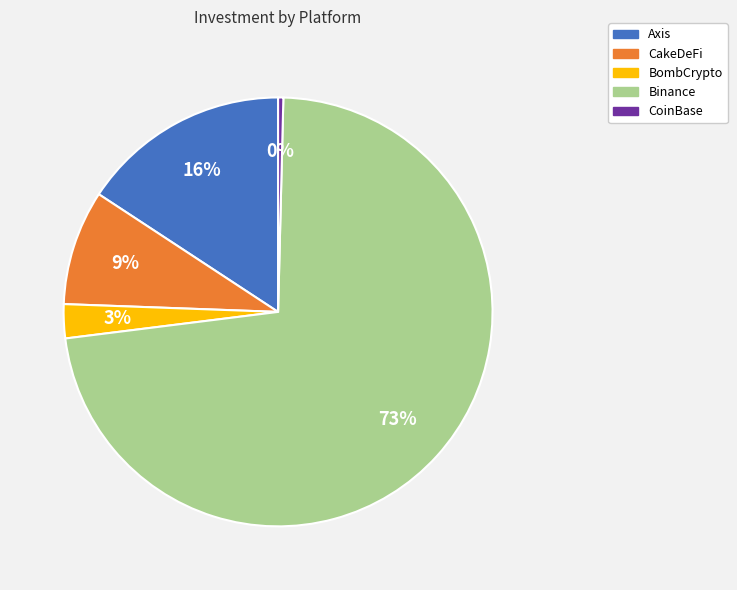

How many slices are in this pie chart?

5